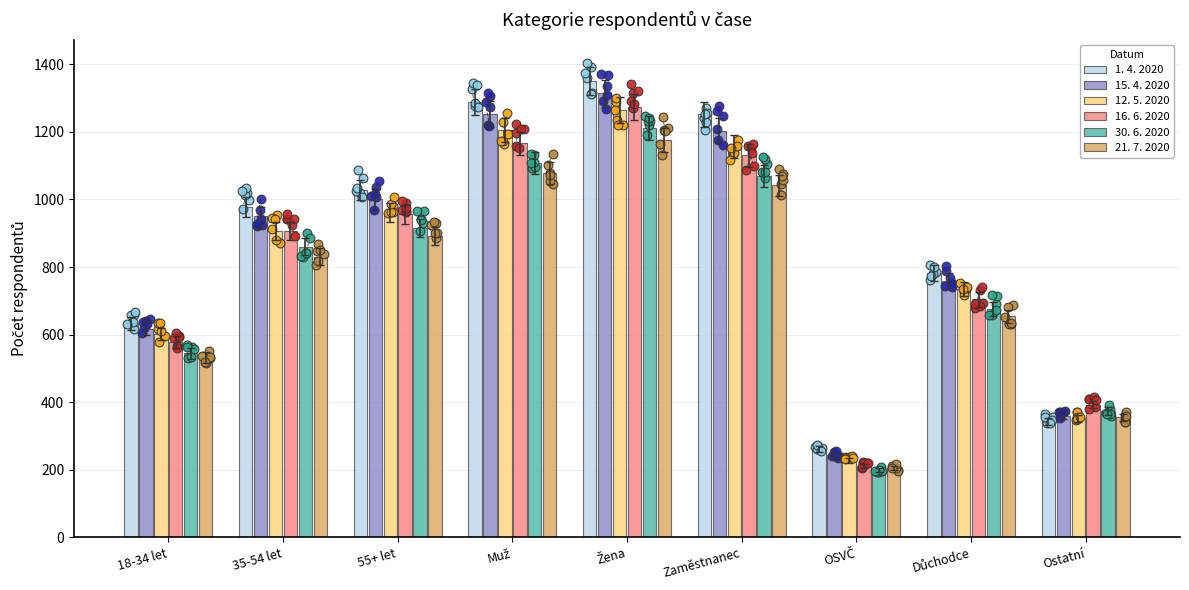

Which series reaches the minimum Y coordinate?

30. 6. 2020